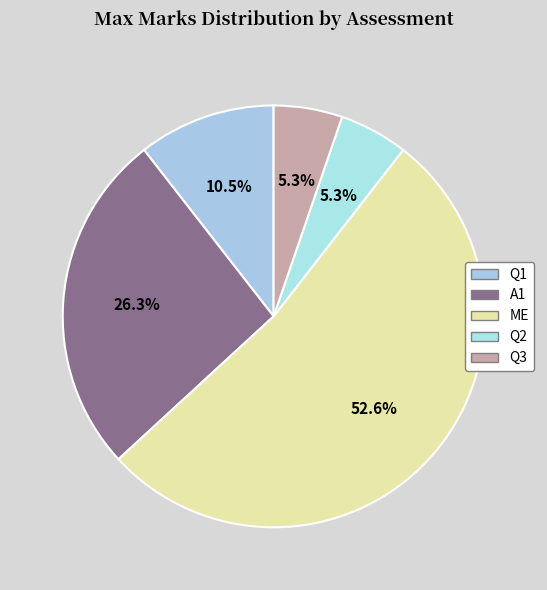

To the nearest percent, what percentage of the pie is Q3?

5%